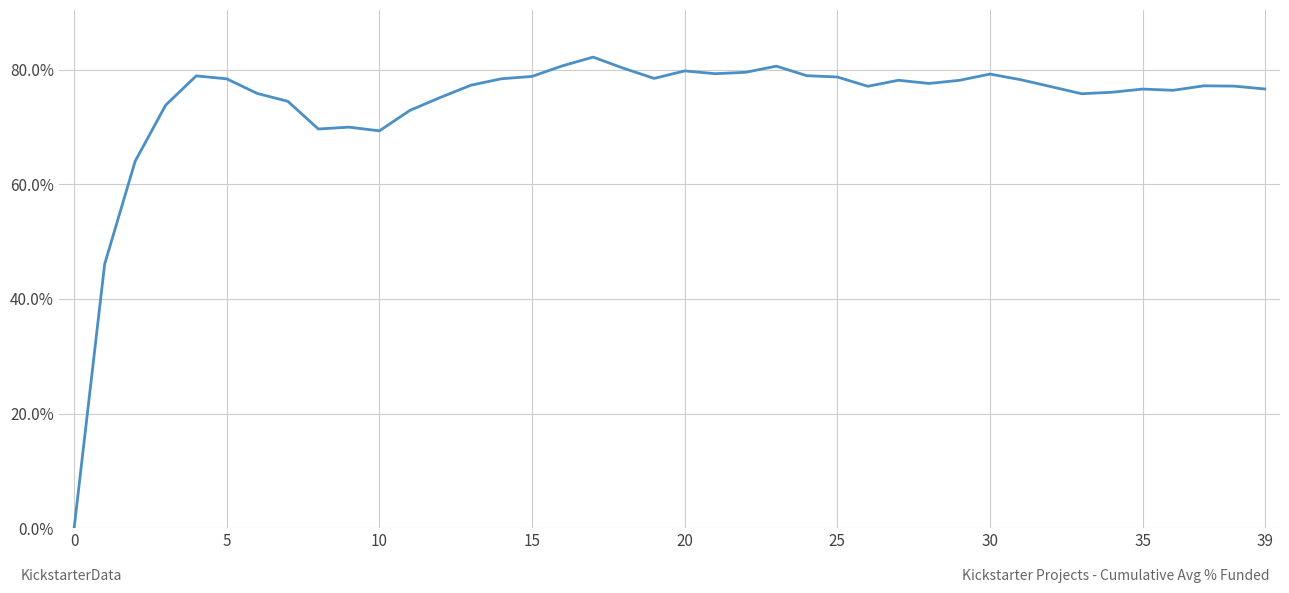

What is the difference between the maximum and minimum values?

82.2